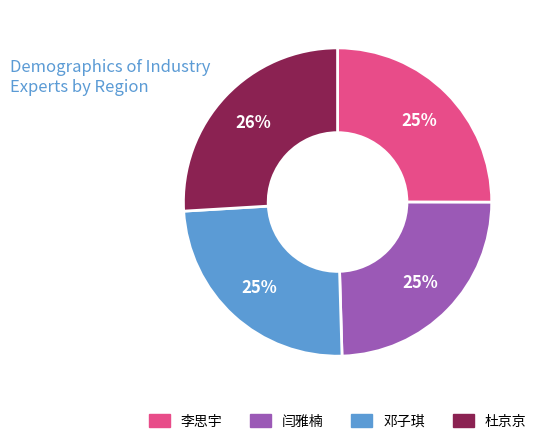

Which category has the biggest portion of the pie?

杜京京